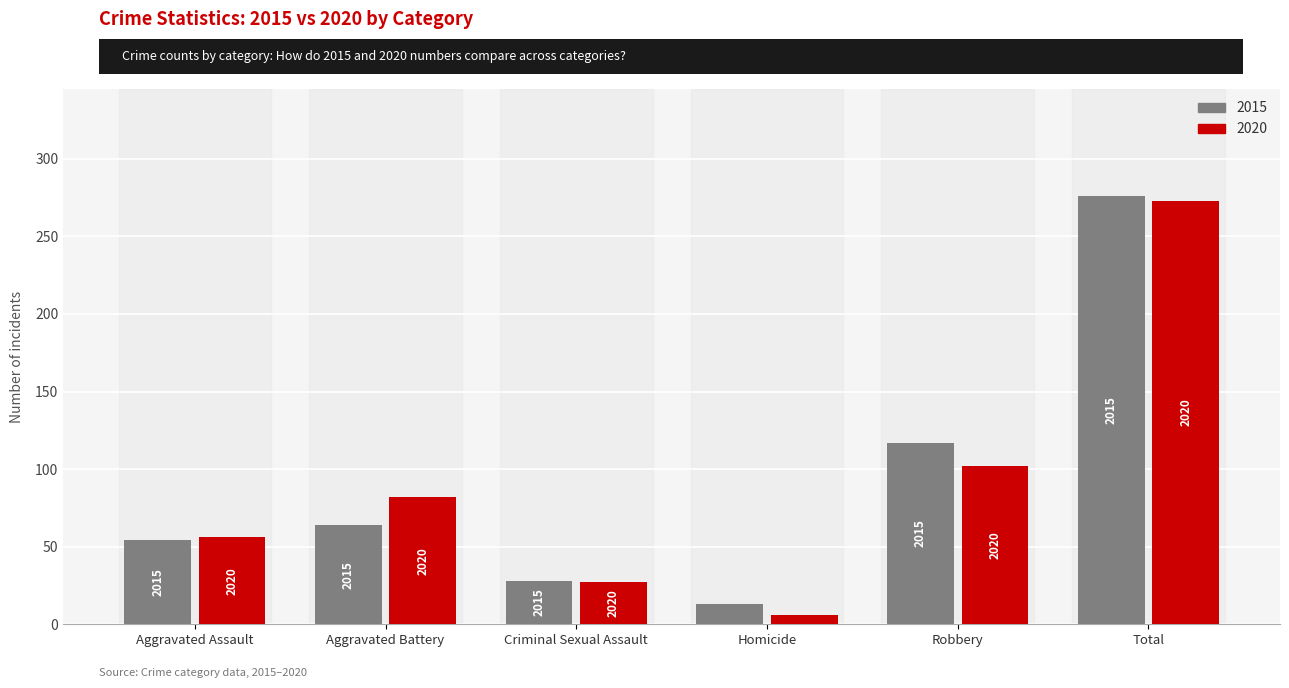

List the series in order of their peak value, lowest first.

2020, 2015